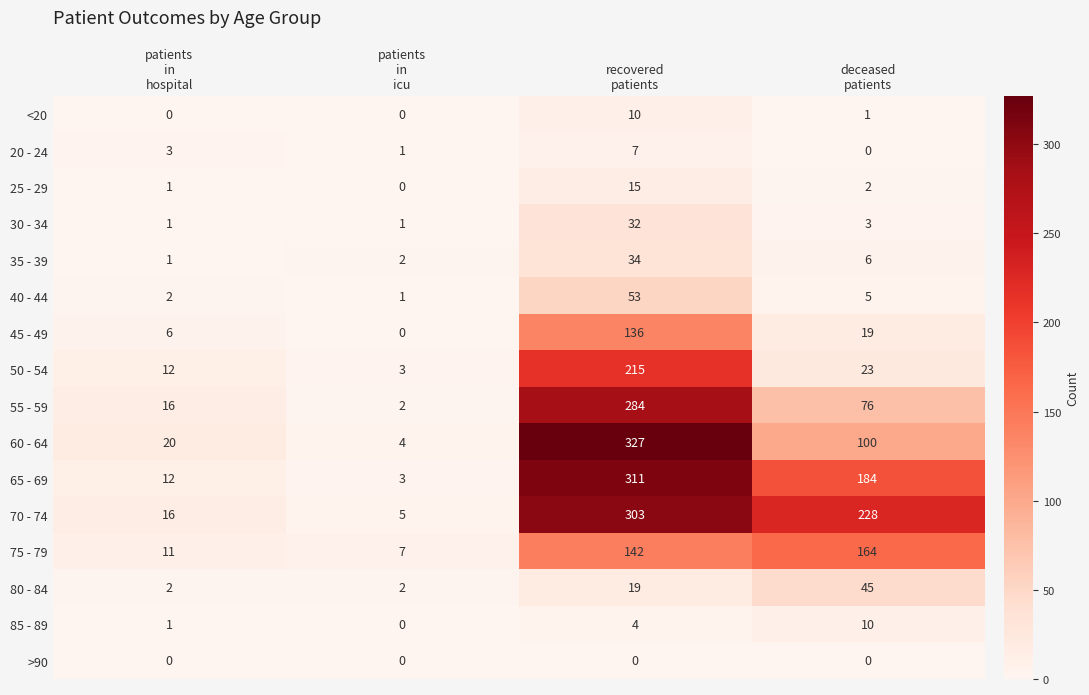

Which series has the largest total across all categories?

70 - 74